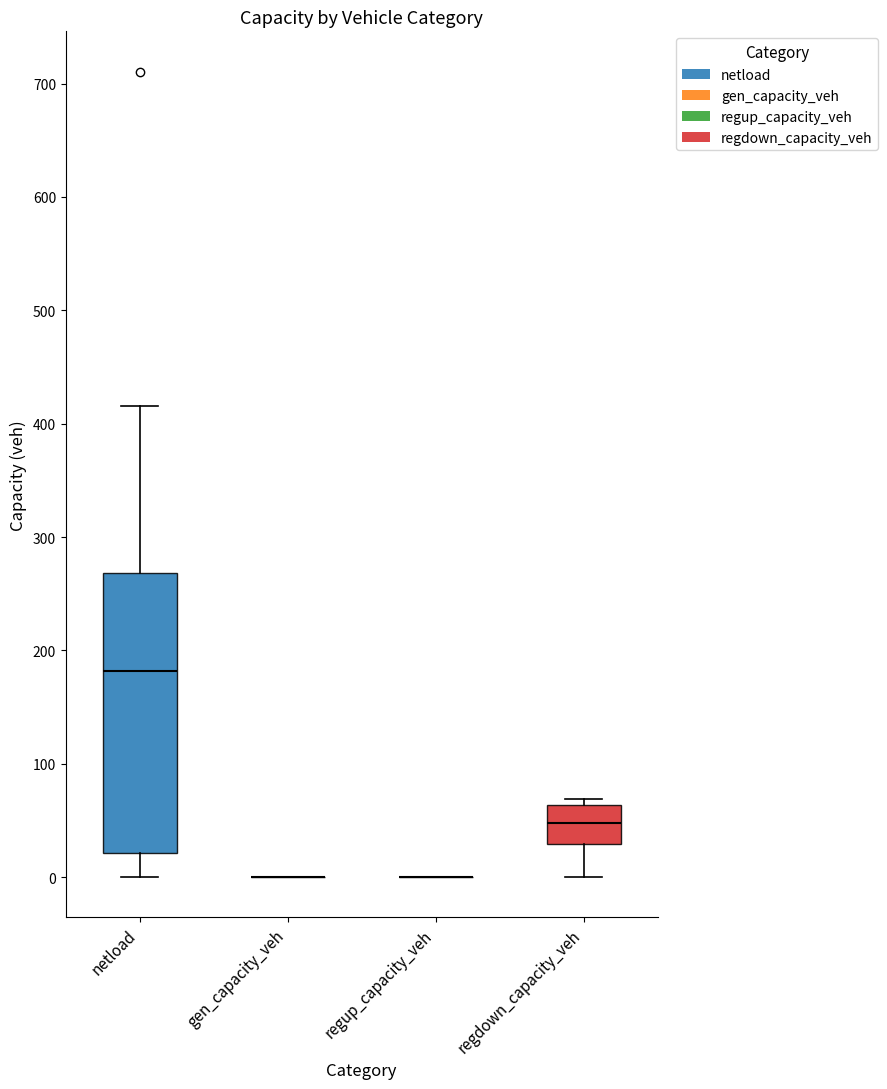

Where is the upper edge of the box for netload on the y-axis? The values are not printed on the chart, so give them approximately, as read against the axis.

270